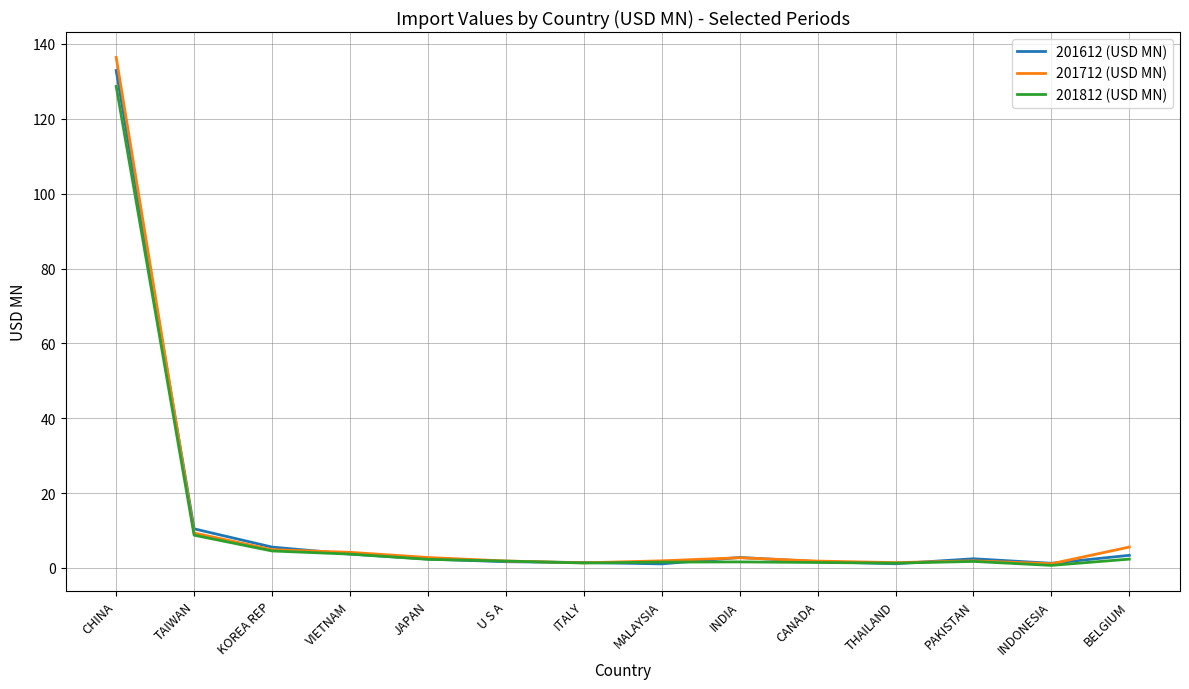

Is it true that 201812 (USD MN) equals 8.8 at TAIWAN?

True